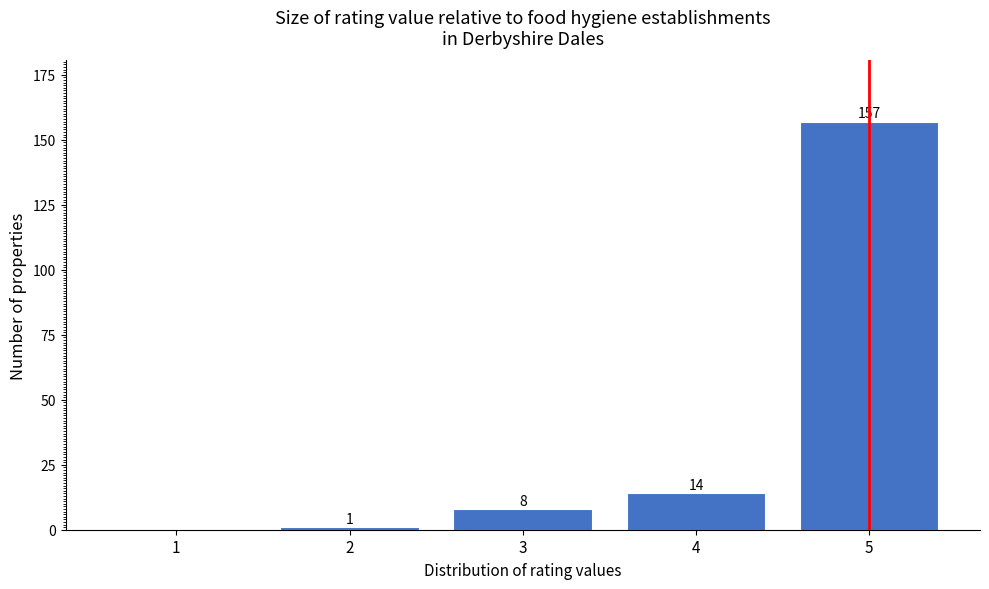

Reading left to right, what are all the values shown in this chart?

1=0	2=1	3=8	4=14	5=157